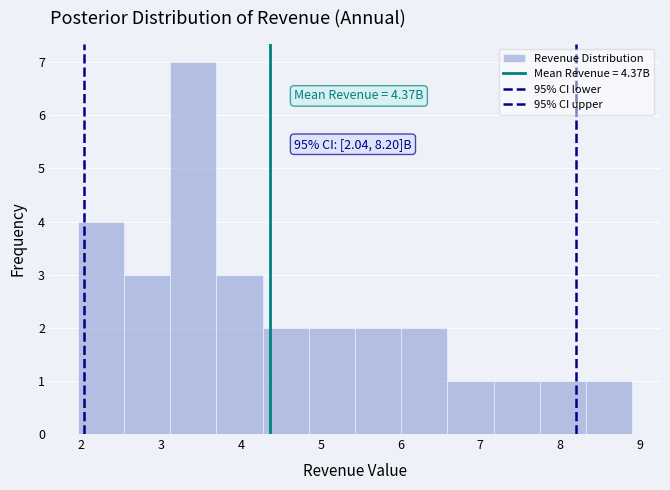

Over which range of the x-axis is the bar tallest?

3.1 to 3.7